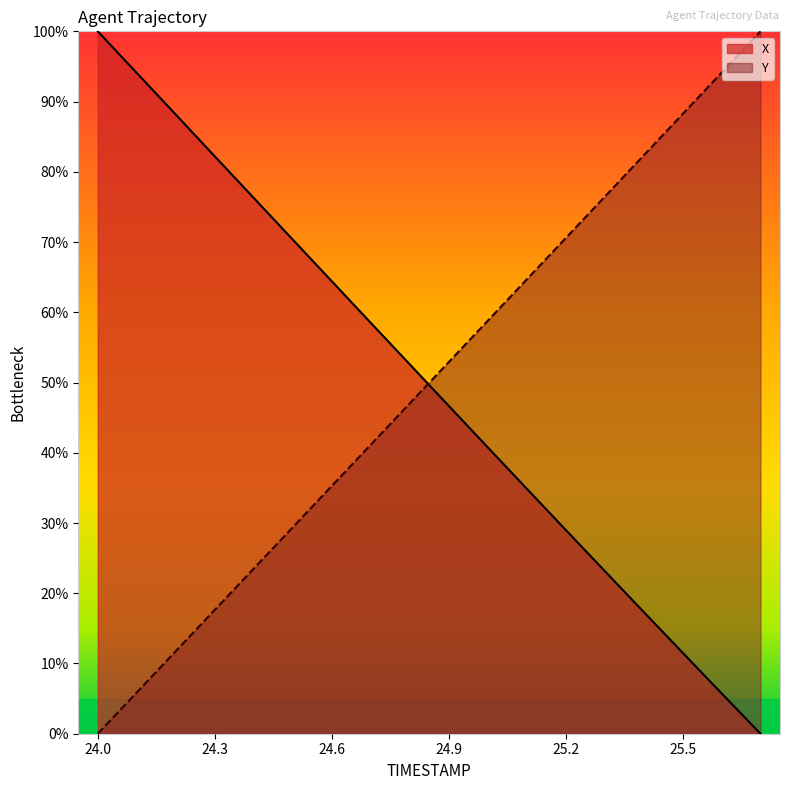

What are all the series names shown in the legend?

X, Y